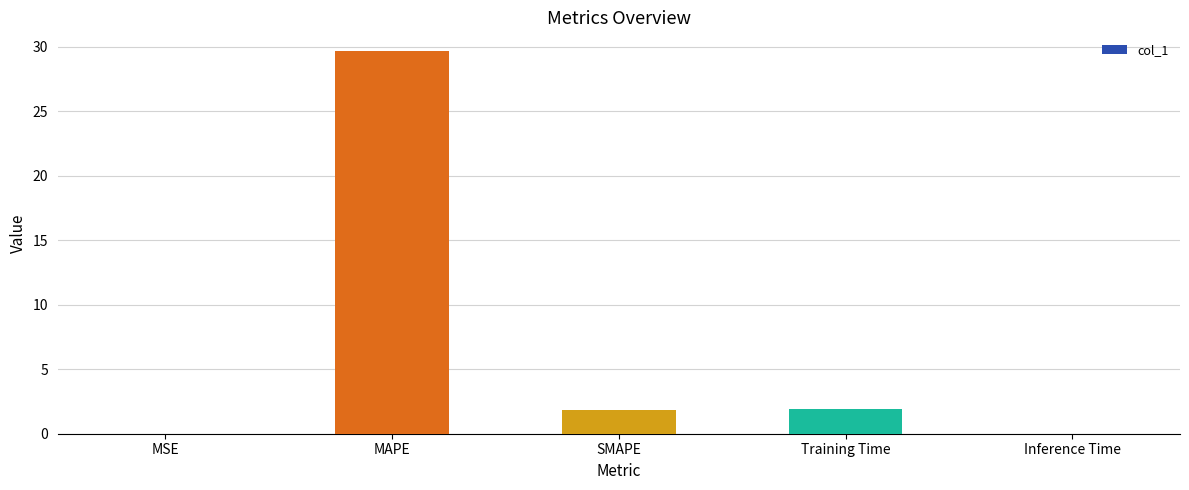

The chart shows a value of 2.0 at Training Time. True or false?

True